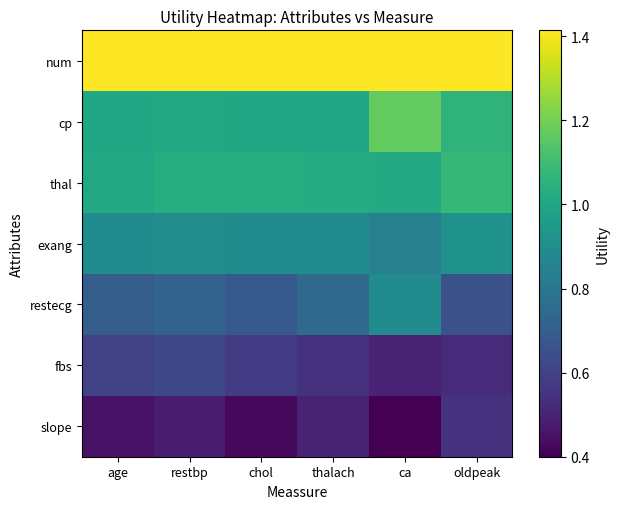

Reading right to left, list all the values displayed in this chart.

num: oldpeak=1.4	ca=1.4	thalach=1.4	chol=1.4	restbp=1.4	age=1.4
cp: oldpeak=1.1	ca=1.2	thalach=1.0	chol=1.0	restbp=1.0	age=1.0
thal: oldpeak=1.1	ca=1.0	thalach=1.0	chol=1.0	restbp=1.0	age=1.0
exang: oldpeak=0.9	ca=0.8	thalach=0.9	chol=0.9	restbp=0.9	age=0.9
restecg: oldpeak=0.7	ca=0.9	thalach=0.8	chol=0.7	restbp=0.7	age=0.7
fbs: oldpeak=0.5	ca=0.5	thalach=0.6	chol=0.6	restbp=0.6	age=0.6
slope: oldpeak=0.6	ca=0.4	thalach=0.5	chol=0.4	restbp=0.5	age=0.5